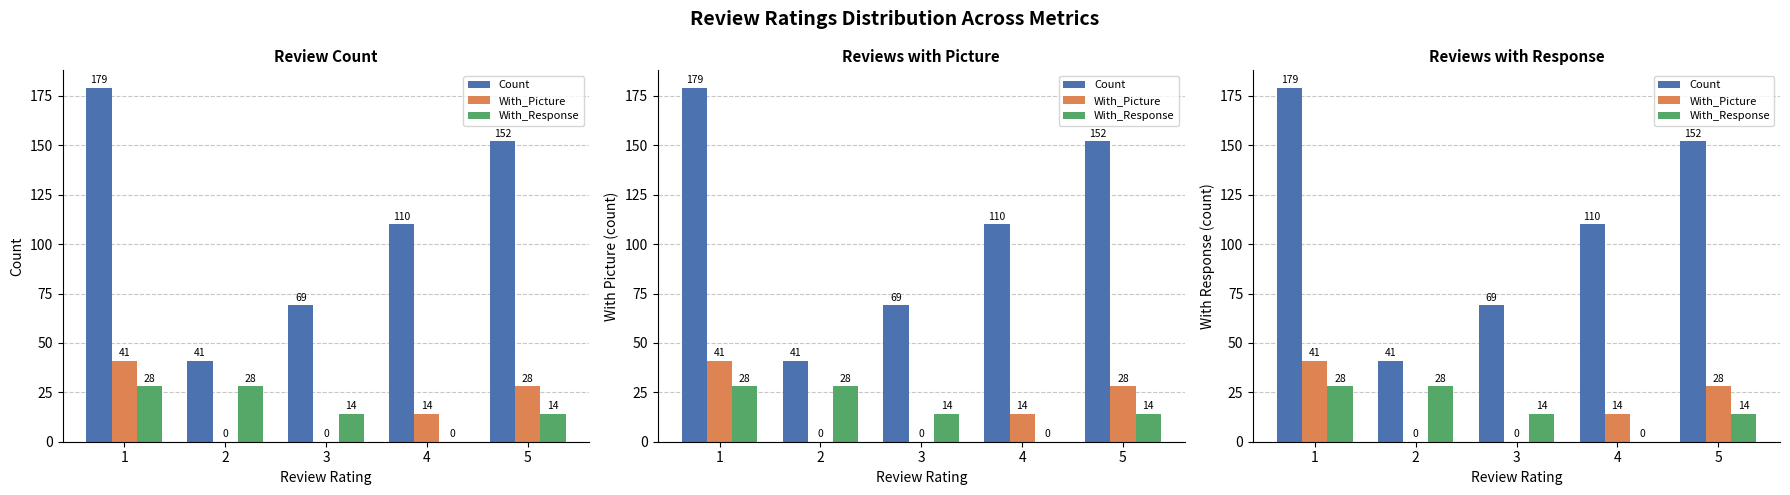

What are all the series names shown in the legend?

Count, With_Picture, With_Response